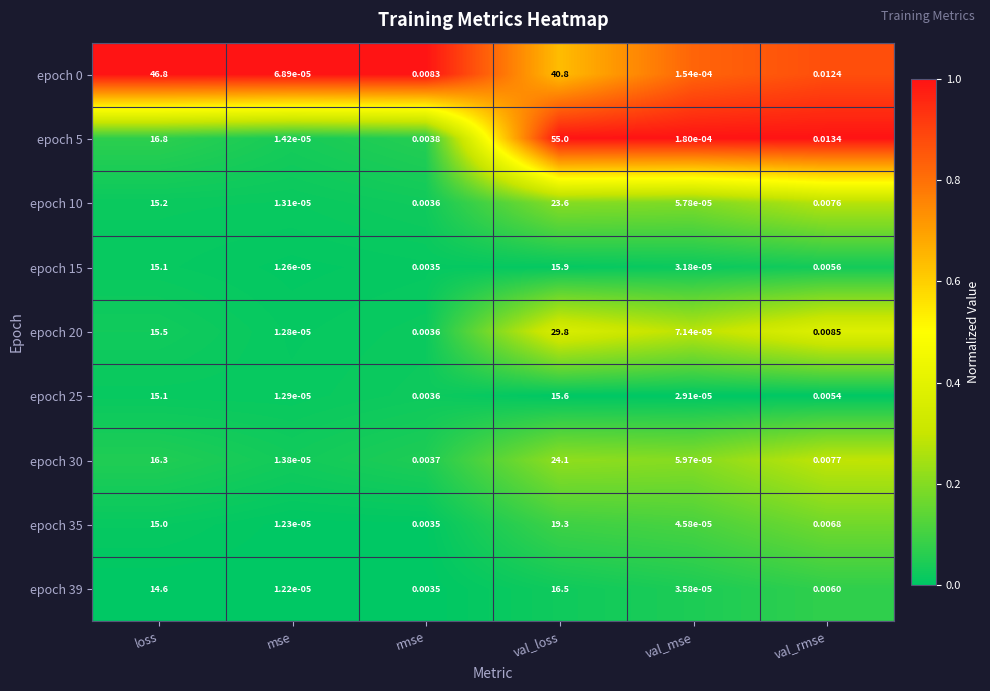

What is the spread (max minus min) of values at loss?

32.2